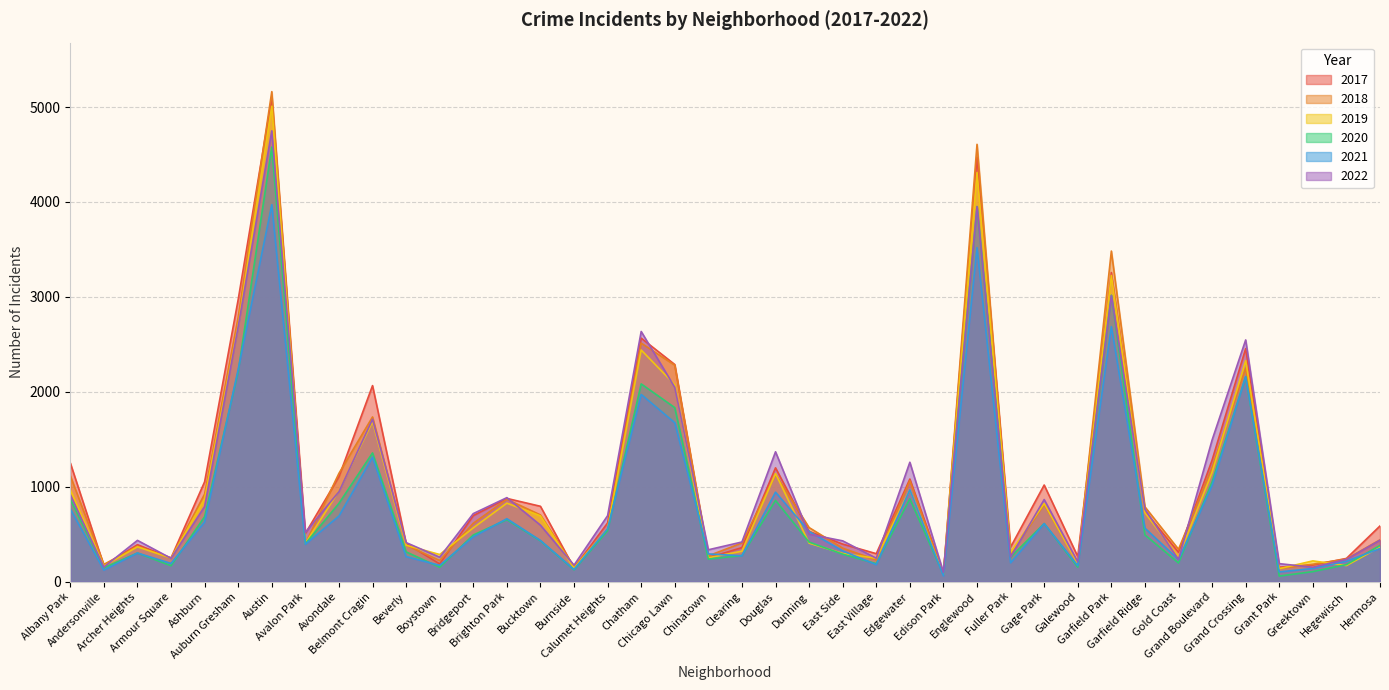

What is the approximate value of 2021 at Beverly, to the nearest 50?

250